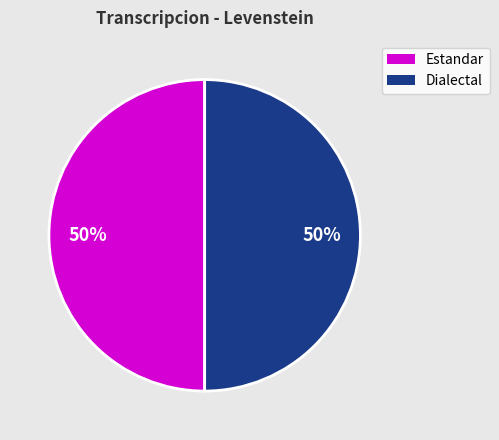

To the nearest percent, what is the average slice percentage?

50%